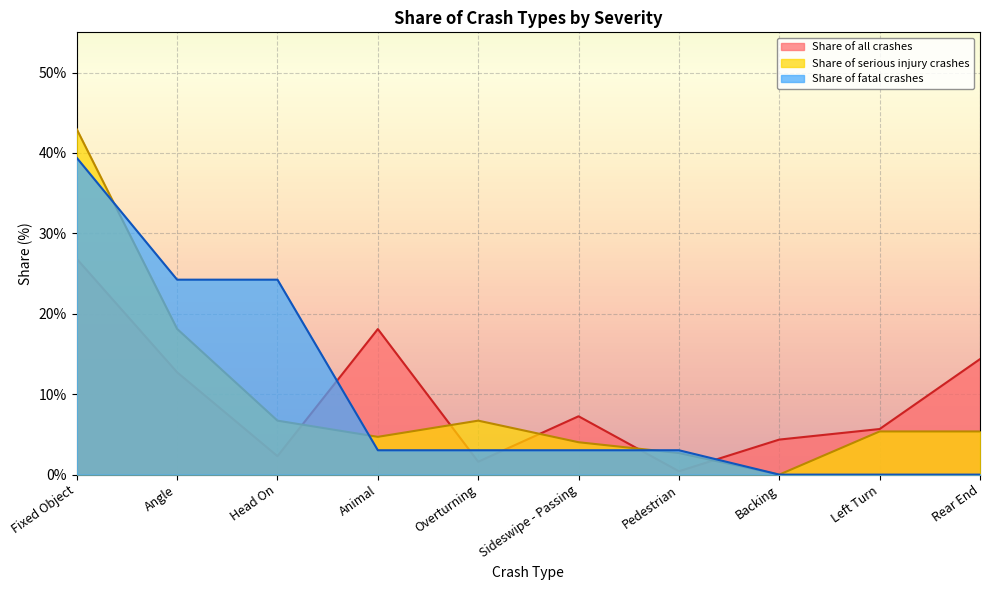

At which label does Share of serious injury crashes first exceed 5?

Fixed Object